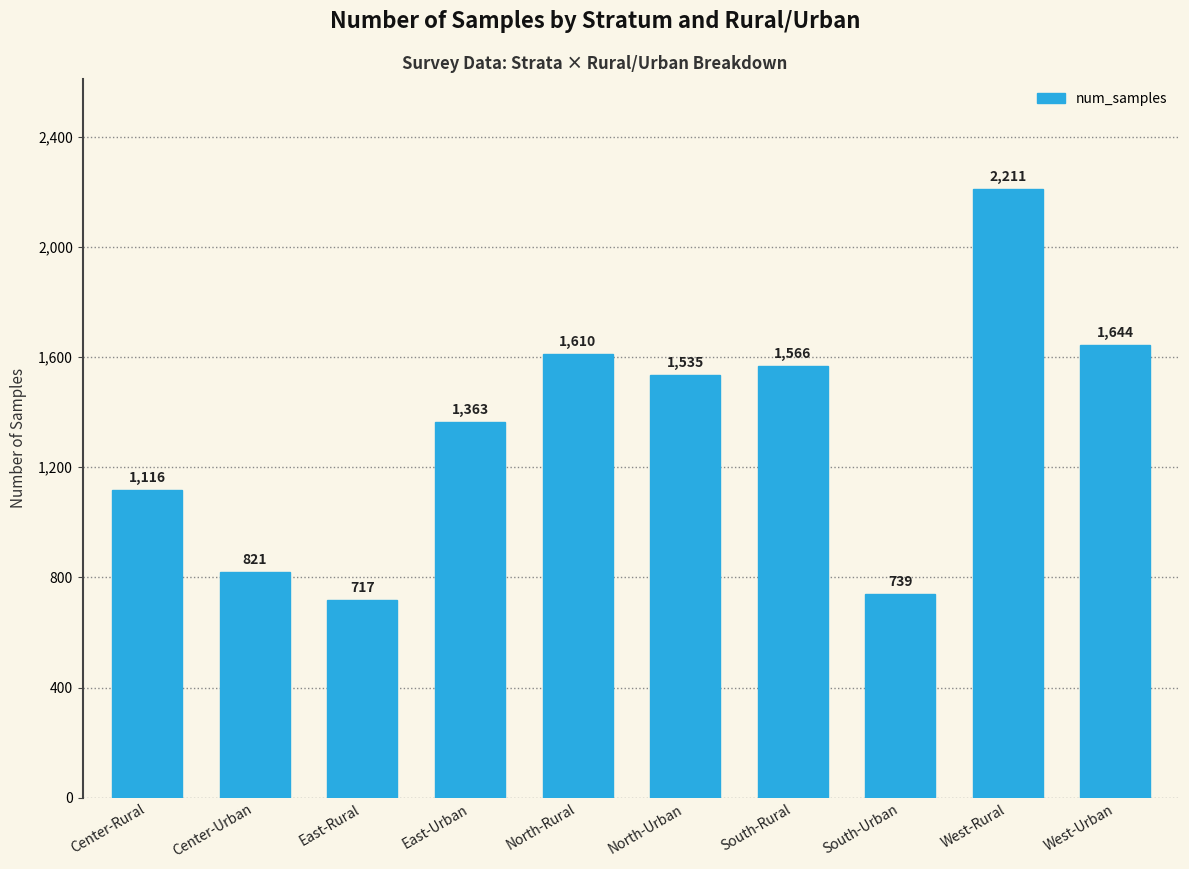

How many bars are there in total?

10